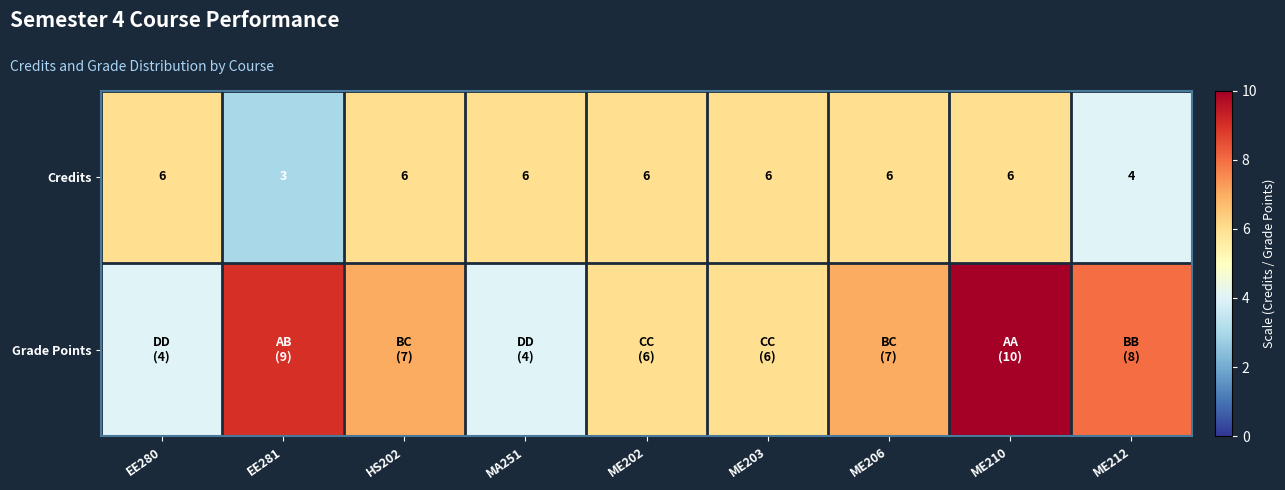

Is it true that Credits equals 4 at ME210?

False